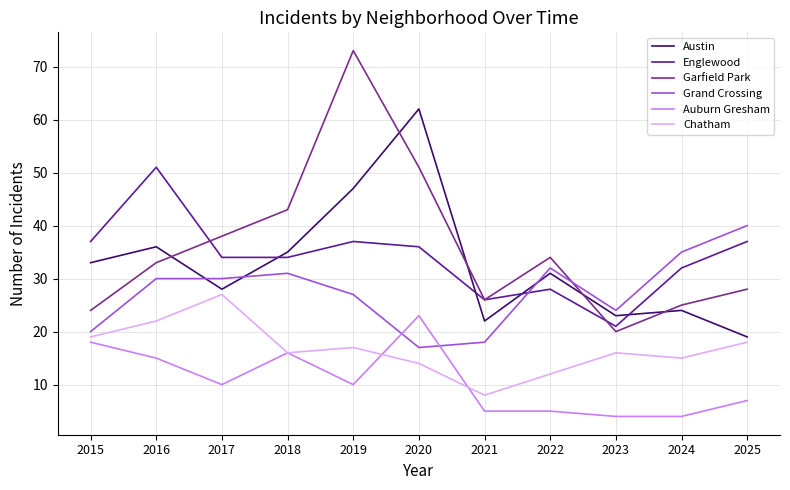

Rank the series by their maximum value, from highest to lowest.

Garfield Park, Austin, Englewood, Grand Crossing, Chatham, Auburn Gresham